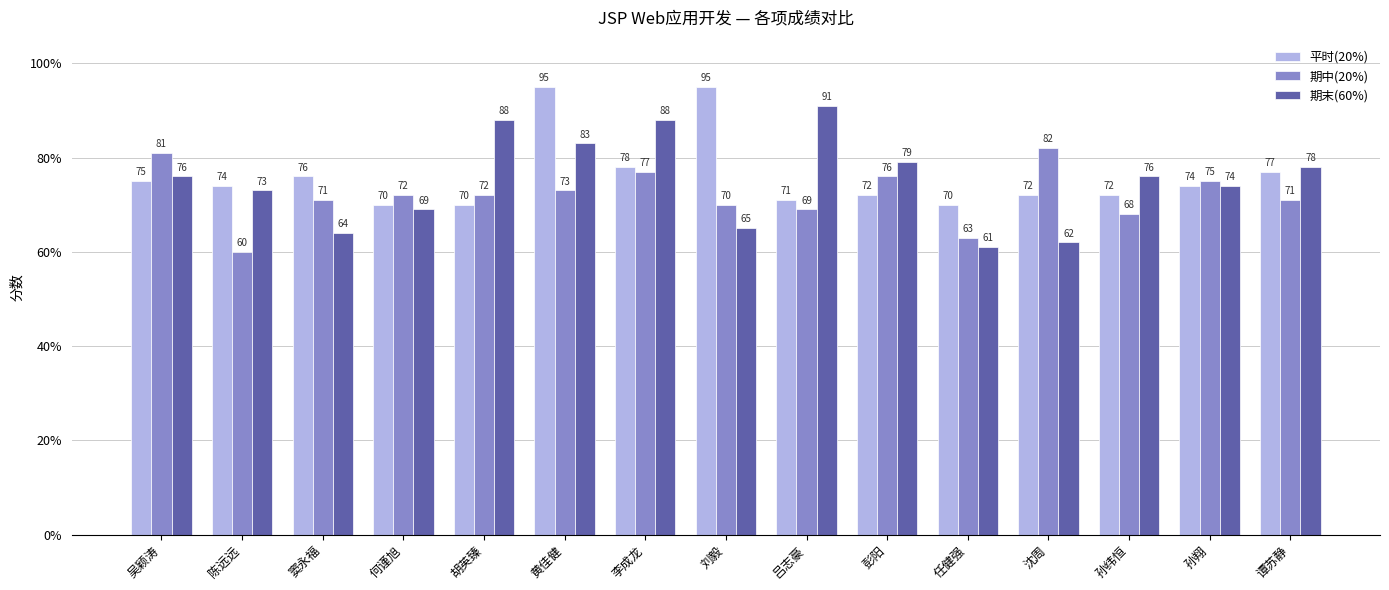

What are all the series names shown in the legend?

平时(20%), 期中(20%), 期末(60%)